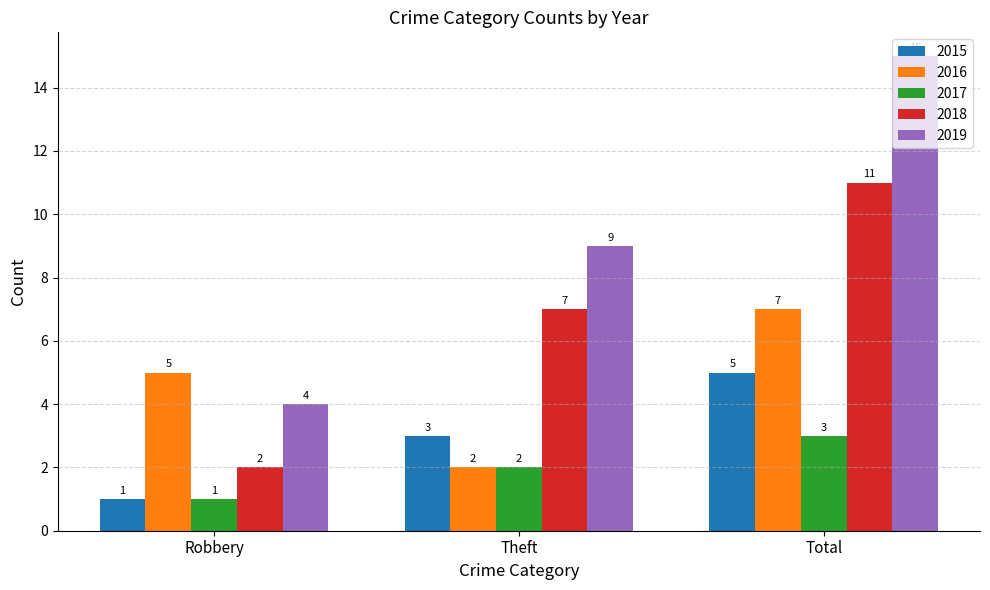

Reading left to right, what are all the values shown in this chart?

2015: Robbery=1	Theft=3	Total=5
2016: Robbery=5	Theft=2	Total=7
2017: Robbery=1	Theft=2	Total=3
2018: Robbery=2	Theft=7	Total=11
2019: Robbery=4	Theft=9	Total=15